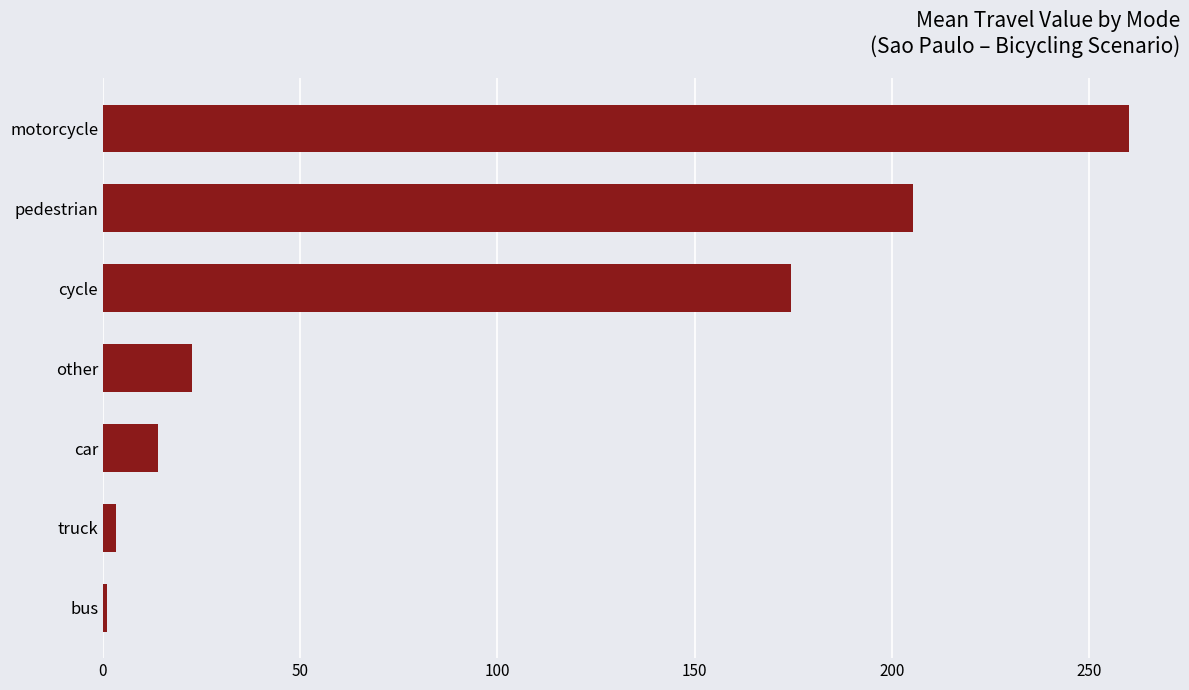

Between cycle and motorcycle, which is larger?

motorcycle